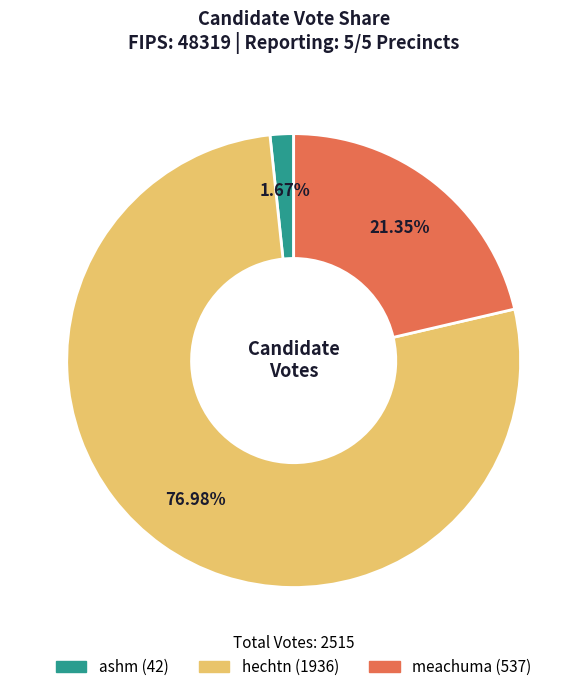

Rank the categories by value from highest to lowest.

hechtn, meachuma, ashm